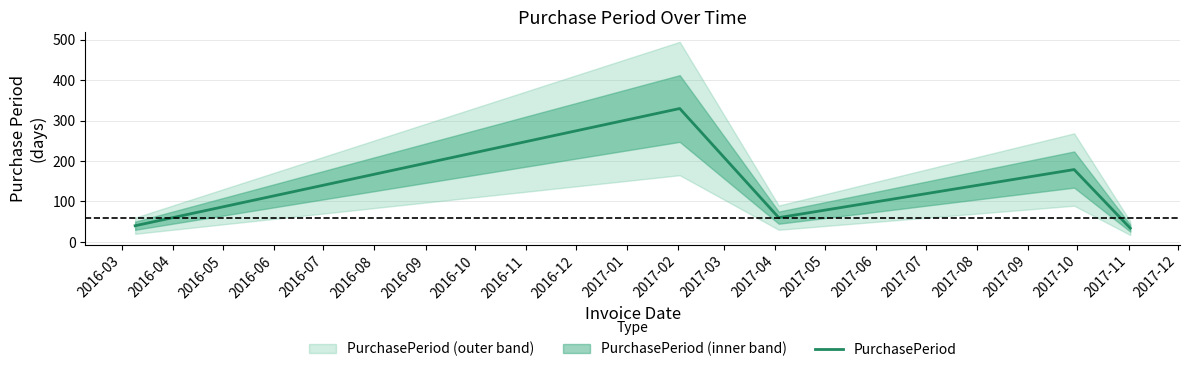

Is it true that the value at 2016-03 is 11?

False